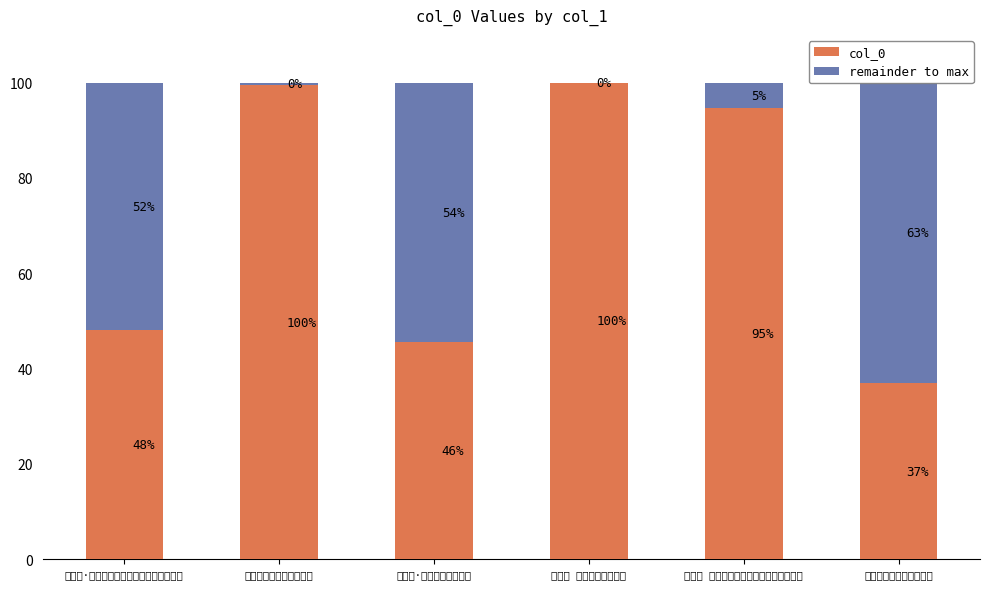

How many groups of bars are there?

6